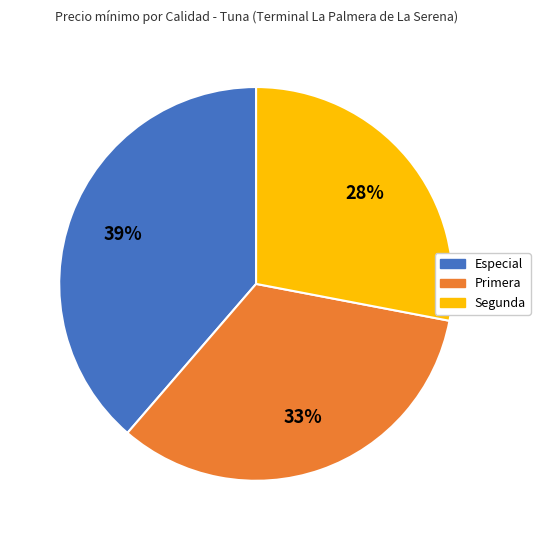

Does Segunda account for over 50% of the chart?

No